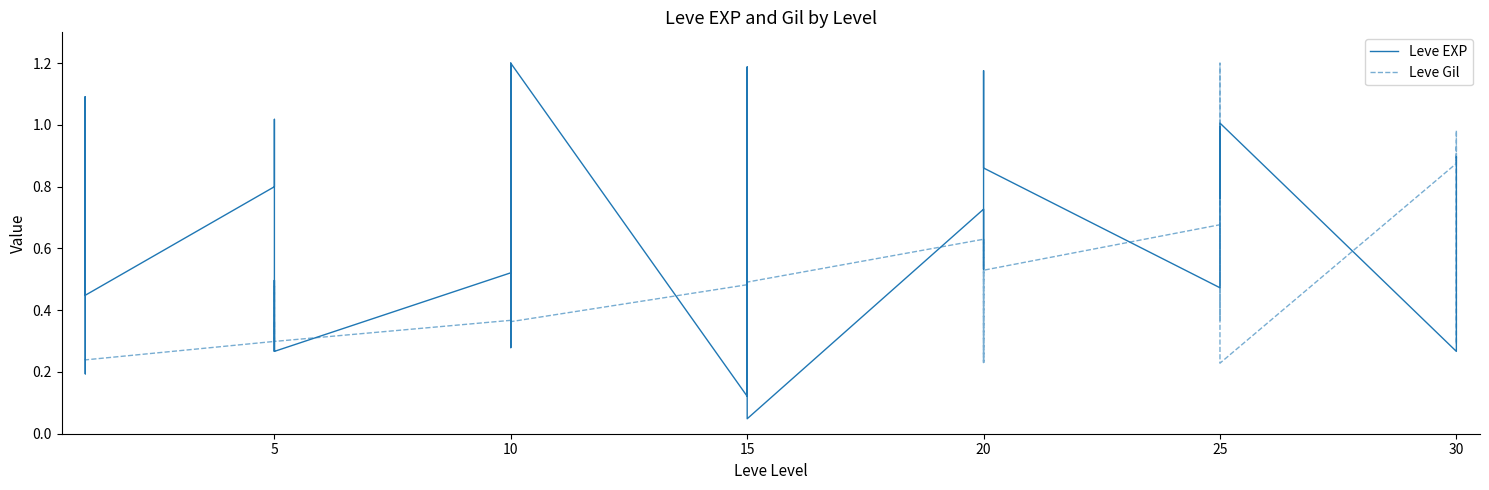

Which series changed the most between 0 and 27?

Leve Gil